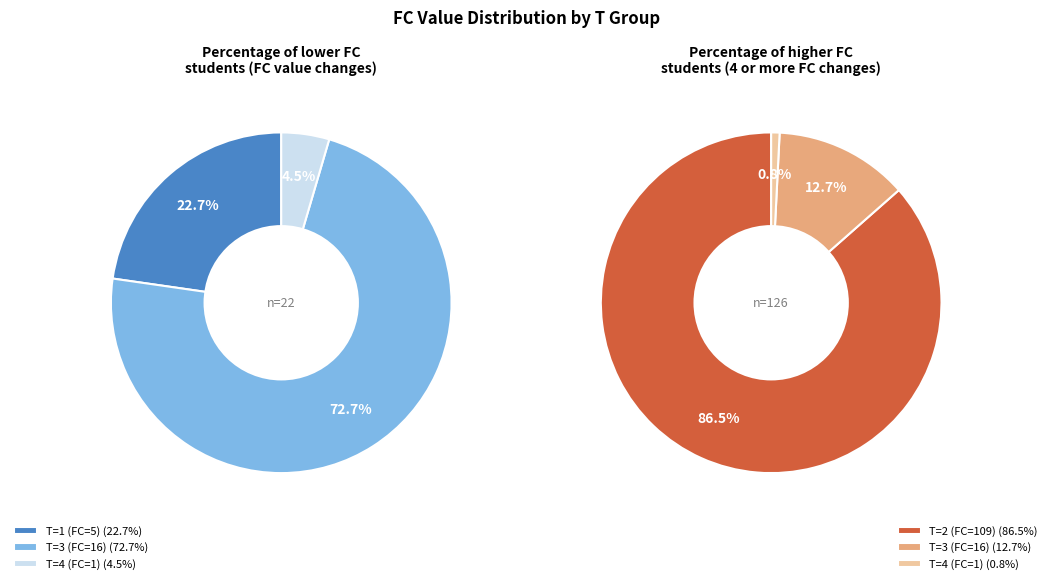

The 3 slice represents 22% of the pie. True or false?

False